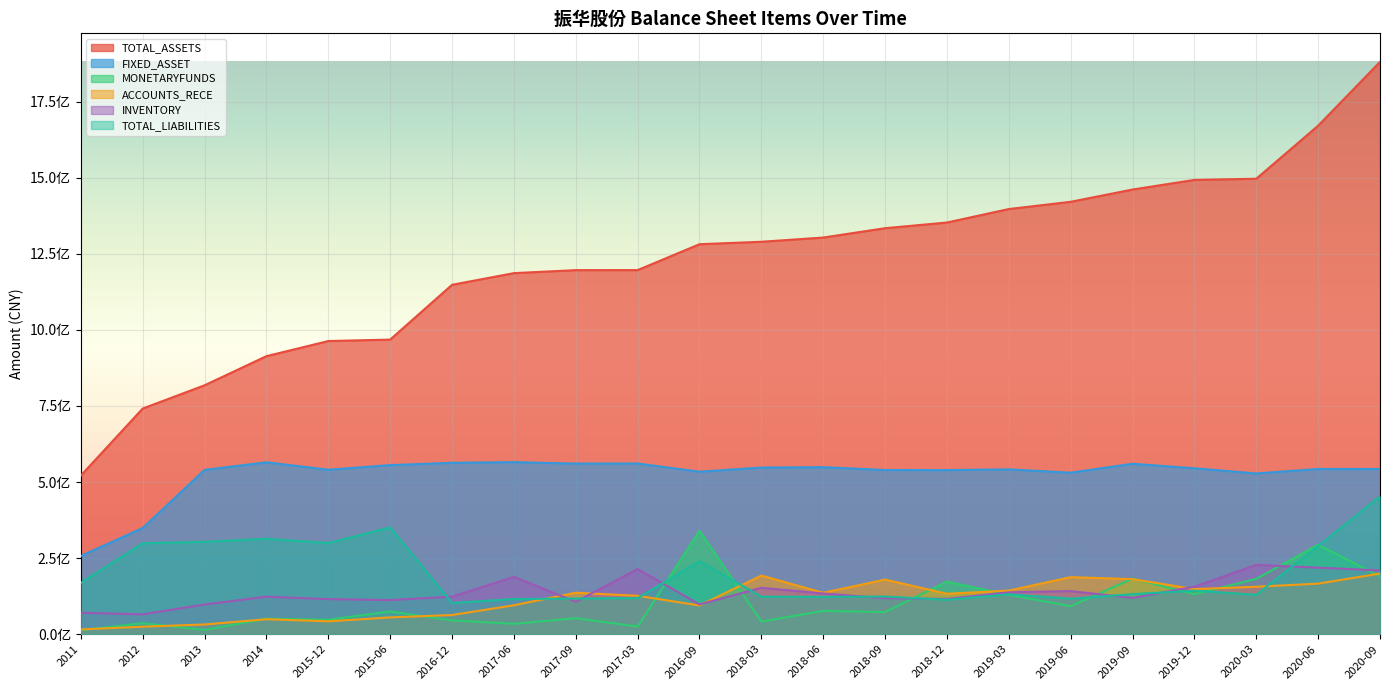

Rank the categories by ACCOUNTS_RECE value from highest to lowest.

2020-09, 2018-03, 2019-06, 2019-09, 2018-09, 2020-06, 2020-03, 2019-12, 2019-03, 2017-09, 2018-06, 2018-12, 2017-03, 2017-06, 2016-09, 2016-12, 2015-06, 2014, 2015-12, 2013, 2012, 2011